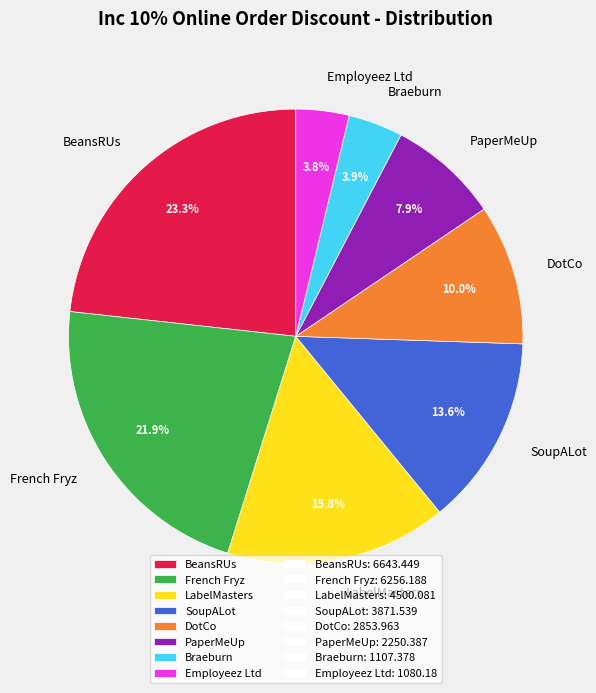

Approximately how many times larger is the value at PaperMeUp compared to Braeburn?

2.0